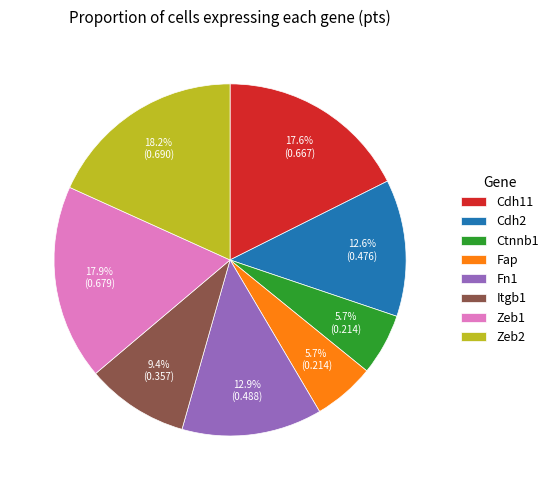

Is Ctnnb1 the majority of the pie?

No